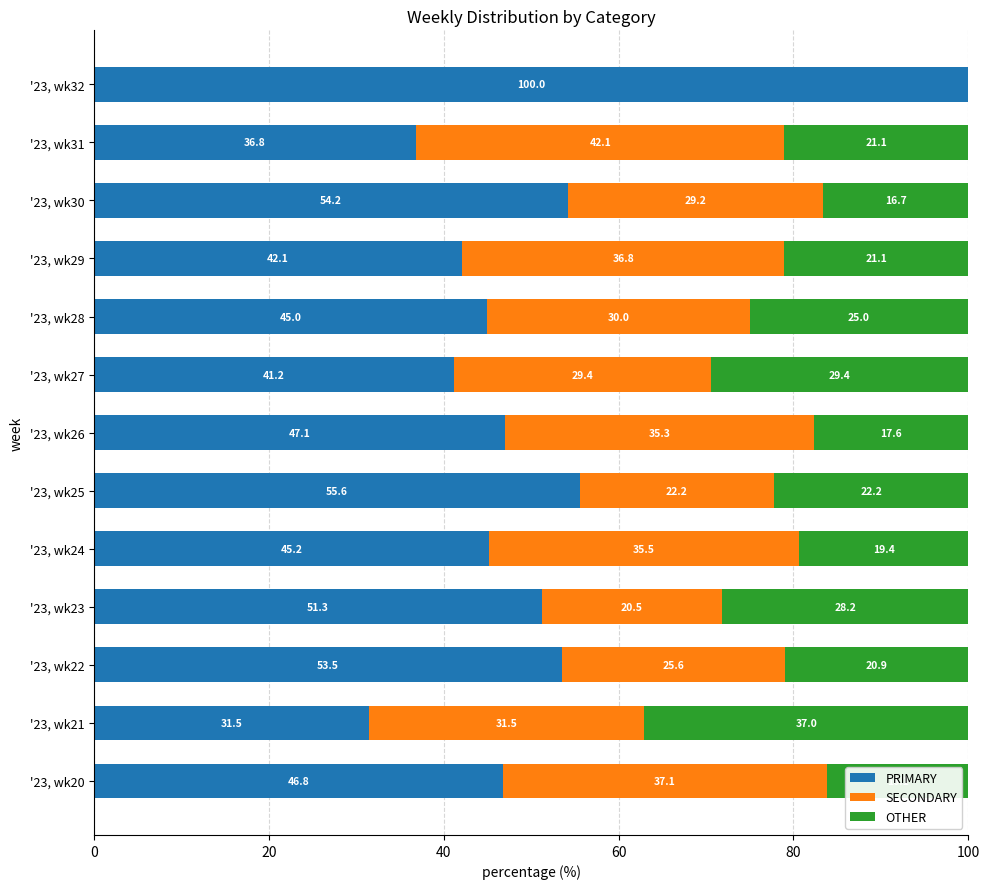

Read the PRIMARY value at '23, wk22.

53.5